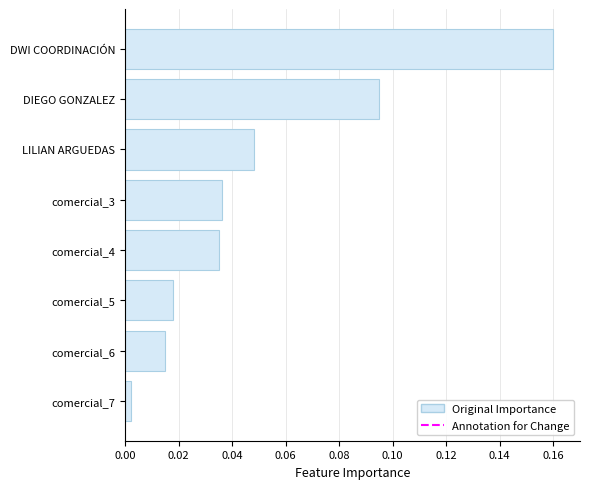

Which has a higher value, comercial_7 or DWI COORDINACIÓN?

DWI COORDINACIÓN